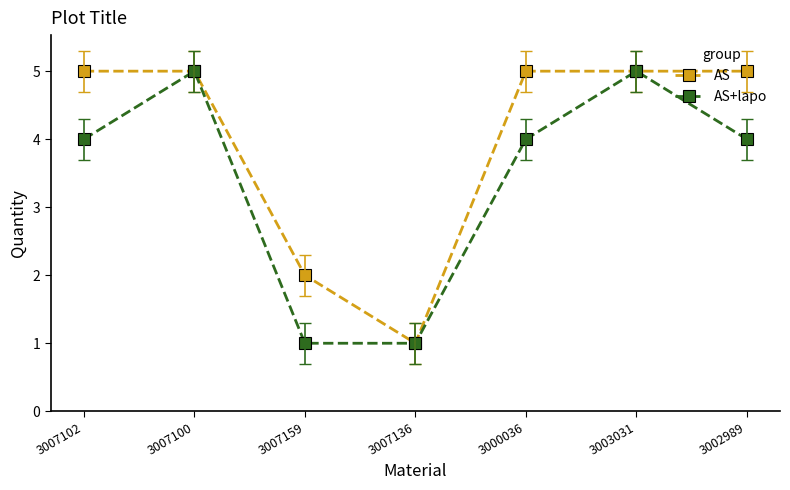

Reading right to left, extract all data points from this chart.

AS: 3002989=5	3003031=5	3000036=5	3007136=1	3007159=2	3007100=5	3007102=5
AS+lapo: 3002989=4	3003031=5	3000036=4	3007136=1	3007159=1	3007100=5	3007102=4